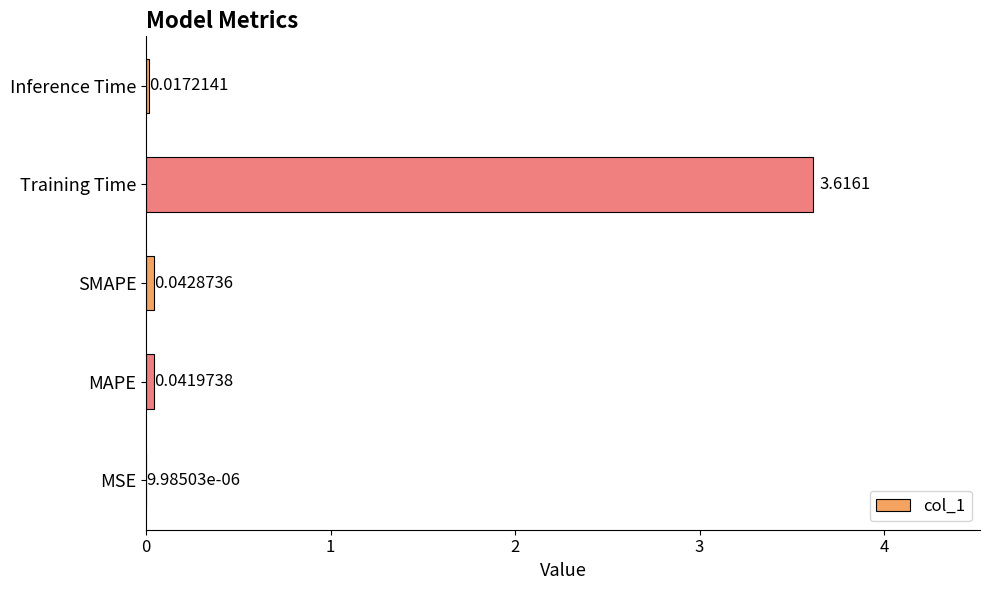

Which category has the highest value across all series?

Training Time